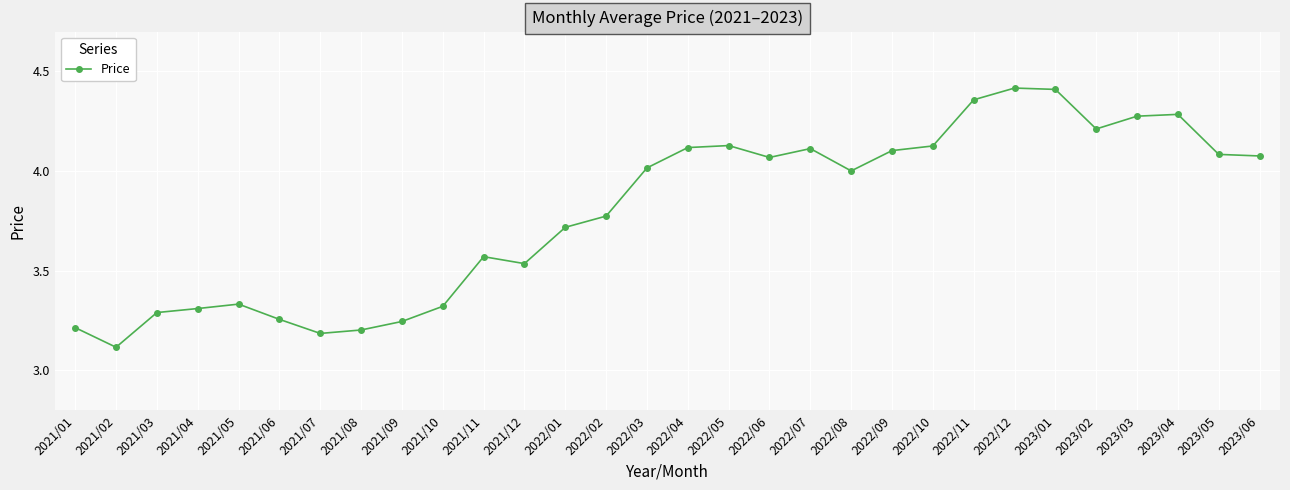

What is the sum of the values at 2021/09 and 2021/11?

6.8